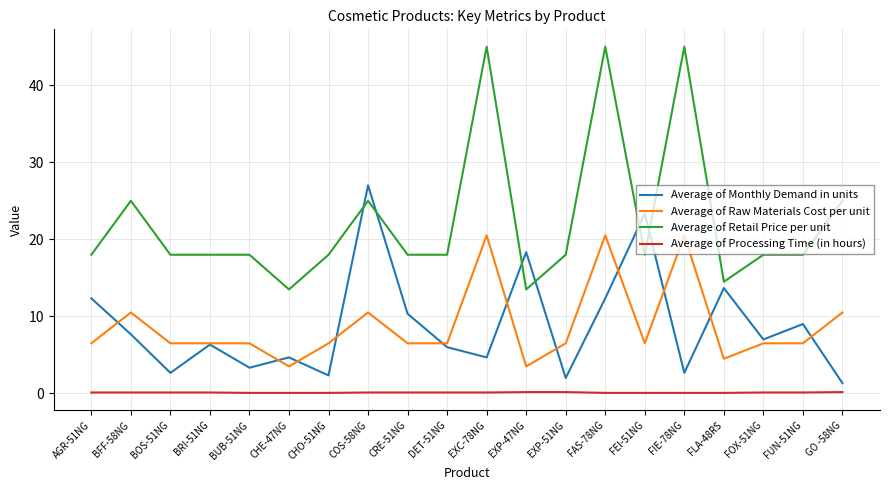

What is the lowest value of the Average of Retail Price per unit series?

13.5